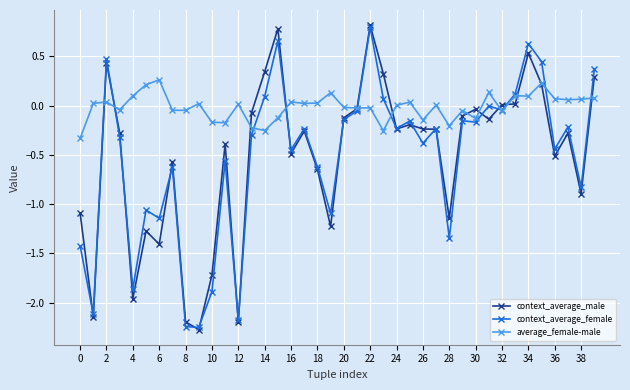

Count the number of data series in this chart.

3